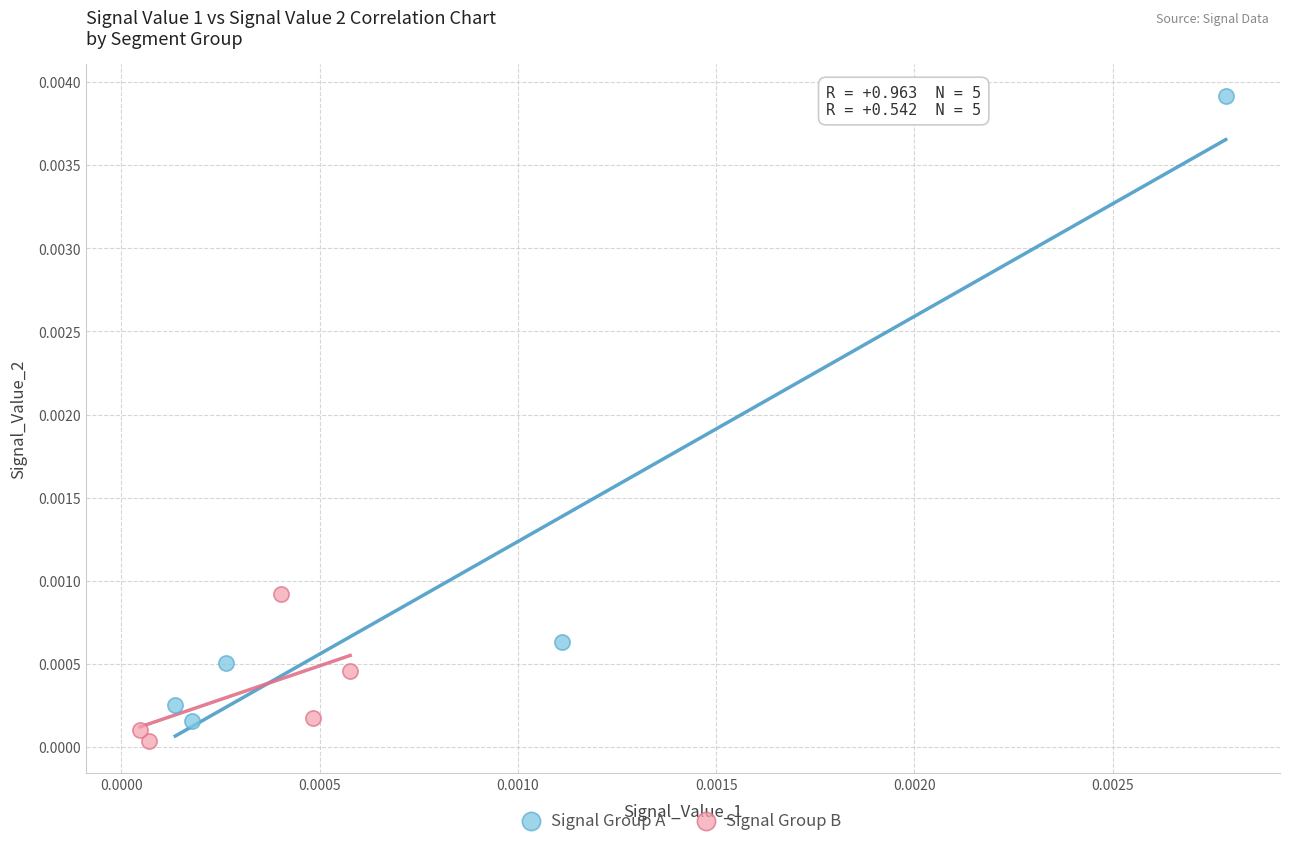

Which series has the largest Y range (max minus min)?

Signal Group A